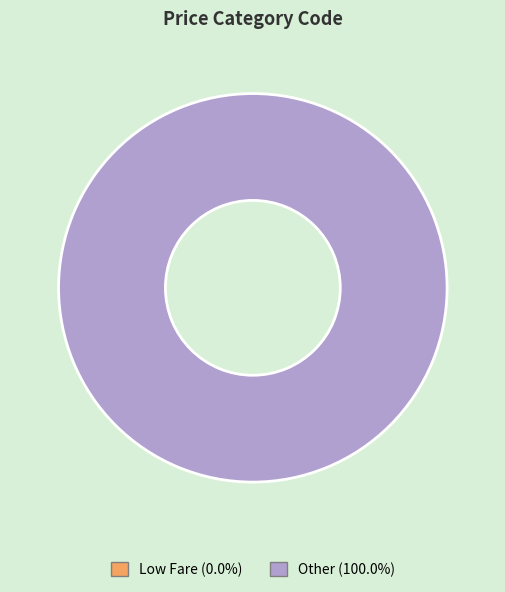

Which has a higher value, Low Fare or Other?

Other